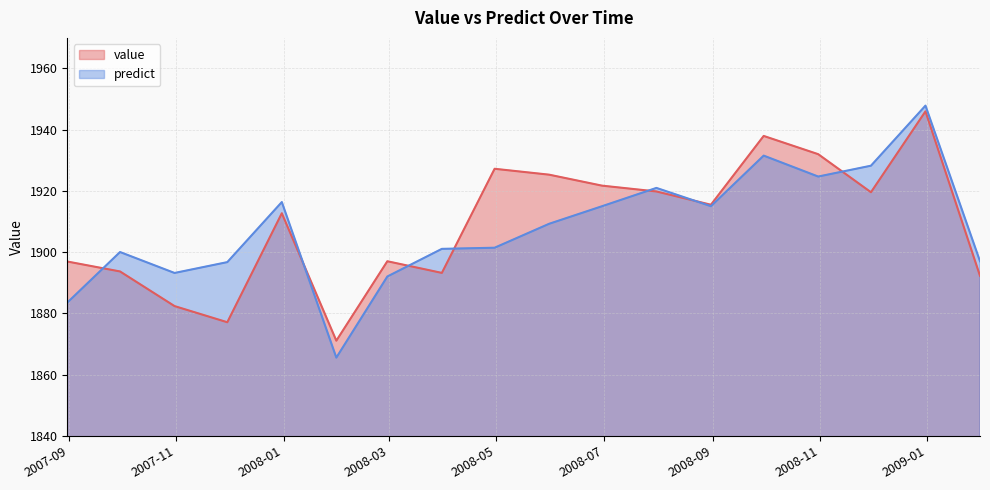

What is the difference between the value values at 2008-10-31 and 2008-03-31?

38.8